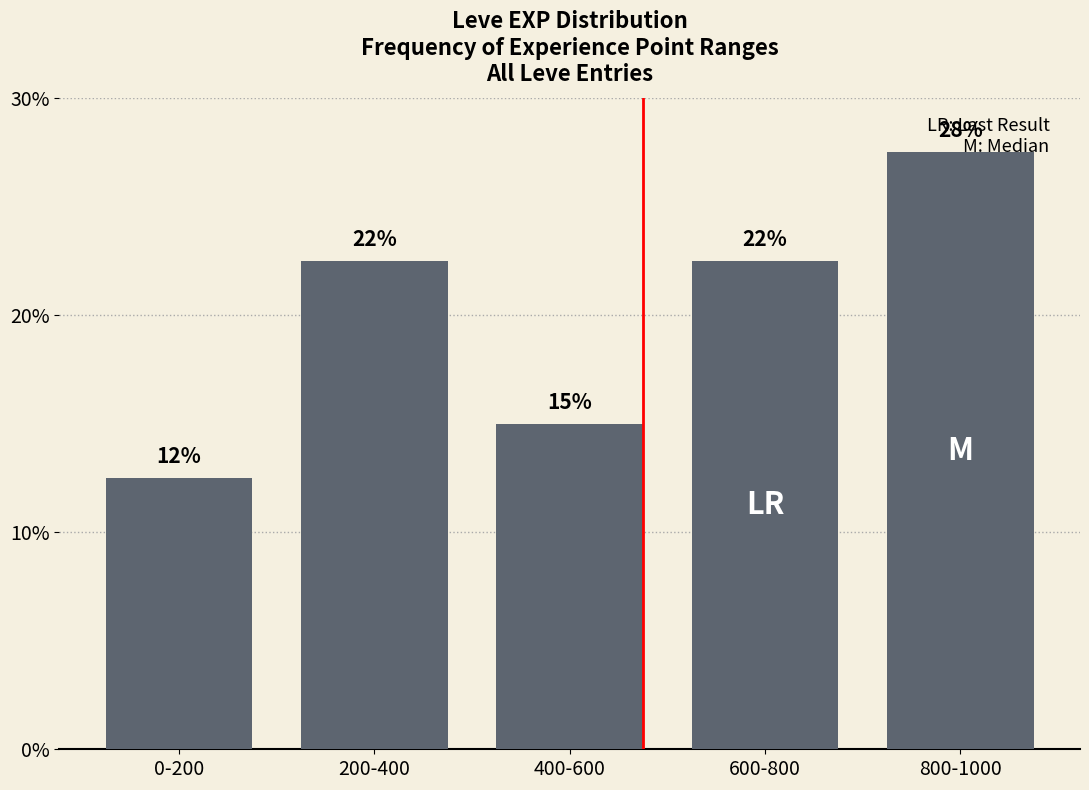

How many bars are there in total?

5